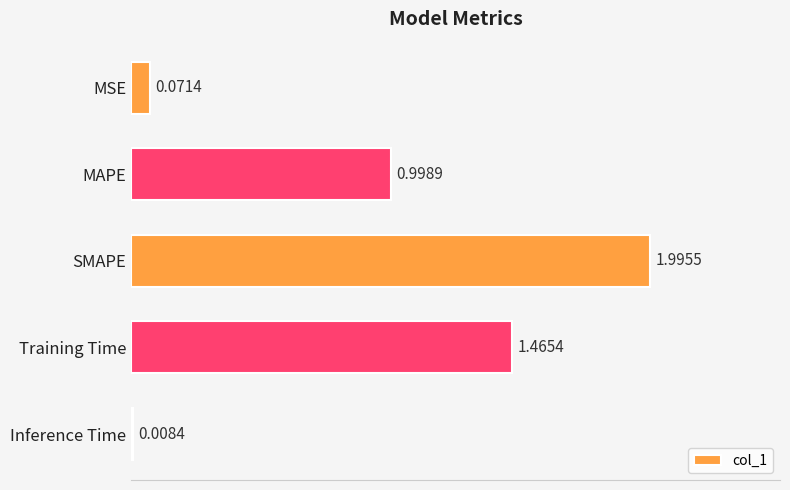

What is the label of the 1st bar from the top?

MSE